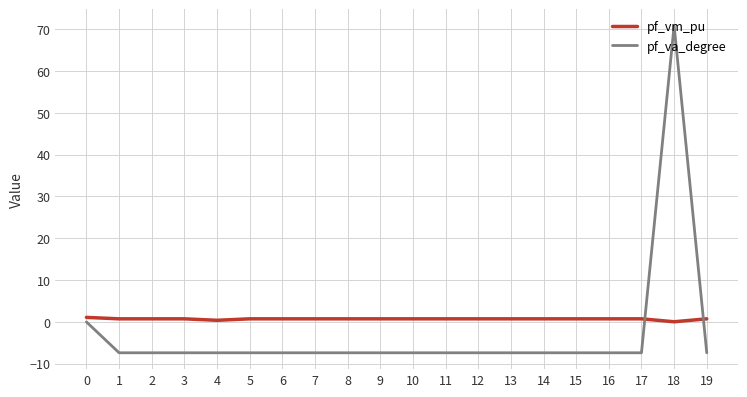

True or false: pf_vm_pu and pf_va_degree cross at least once.

True